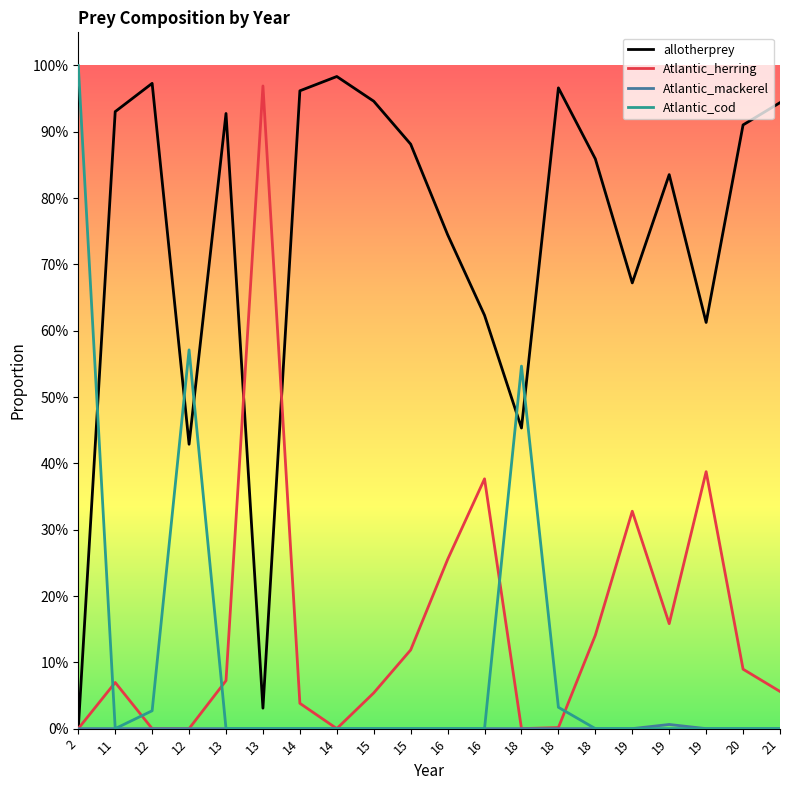

Is it true that Atlantic_cod equals 0.3 at 12?

False